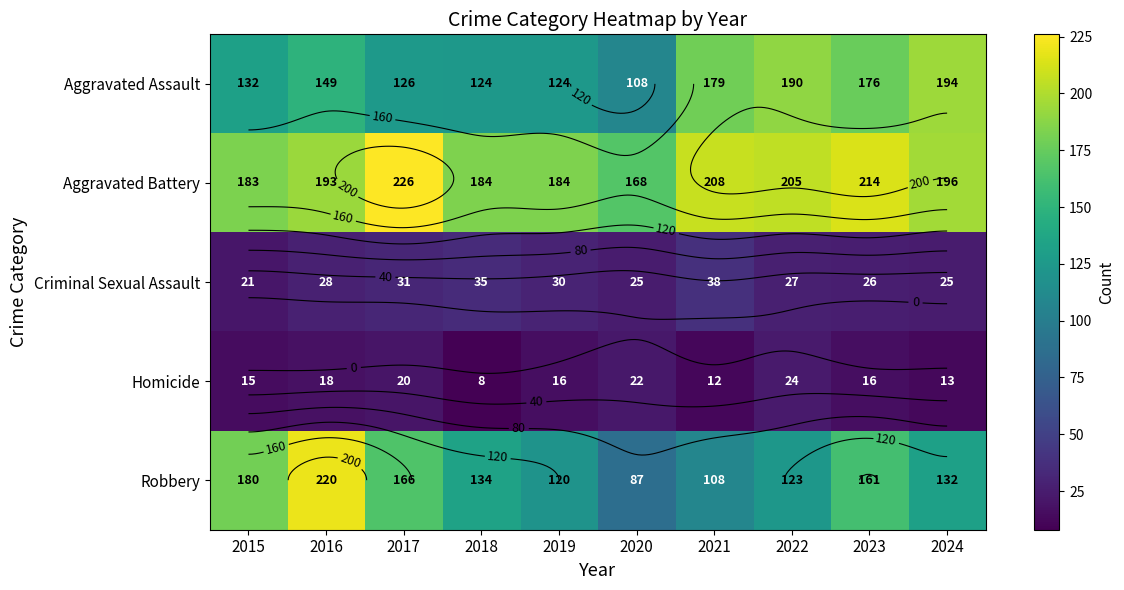

Which series has the largest total across all categories?

Aggravated Battery